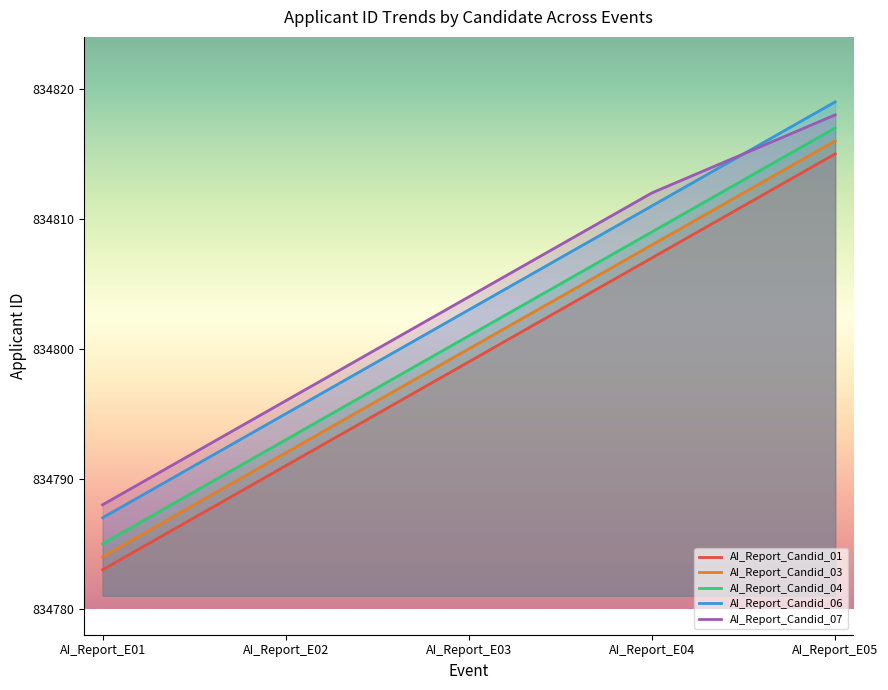

True or false: AI_Report_Candid_01 has a value of 389324 at AI_Report_E02.

False